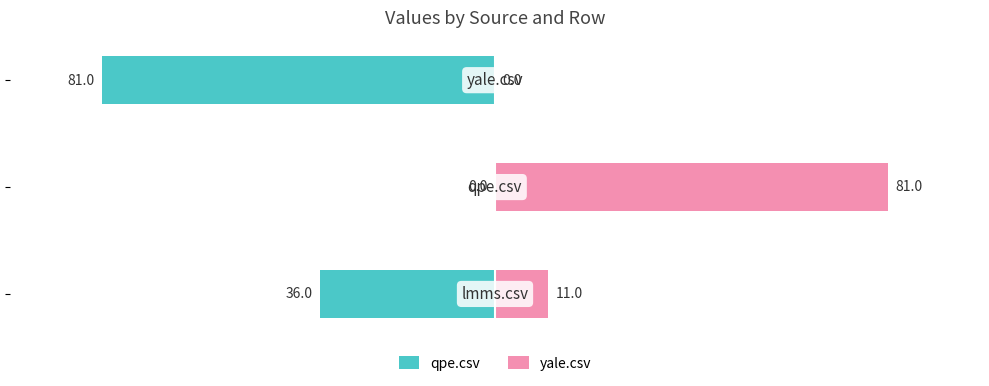

What is the sum of all qpe.csv values?

-117